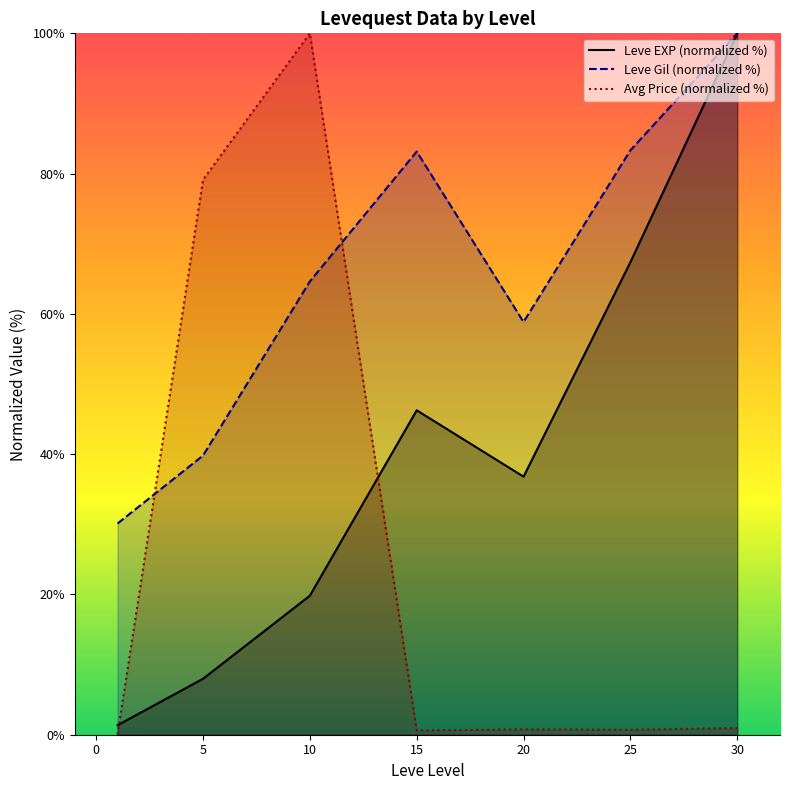

Reading left to right, list all the values displayed in this chart.

Leve EXP (normalized %): 1.4	8.0	19.8	46.3	36.8	67.4	100.0
Leve Gil (normalized %): 30.1	39.8	64.6	83.1	58.8	83.3	100.0
Avg Price (normalized %): 0.0	79.1	100.0	0.6	0.8	0.7	0.9